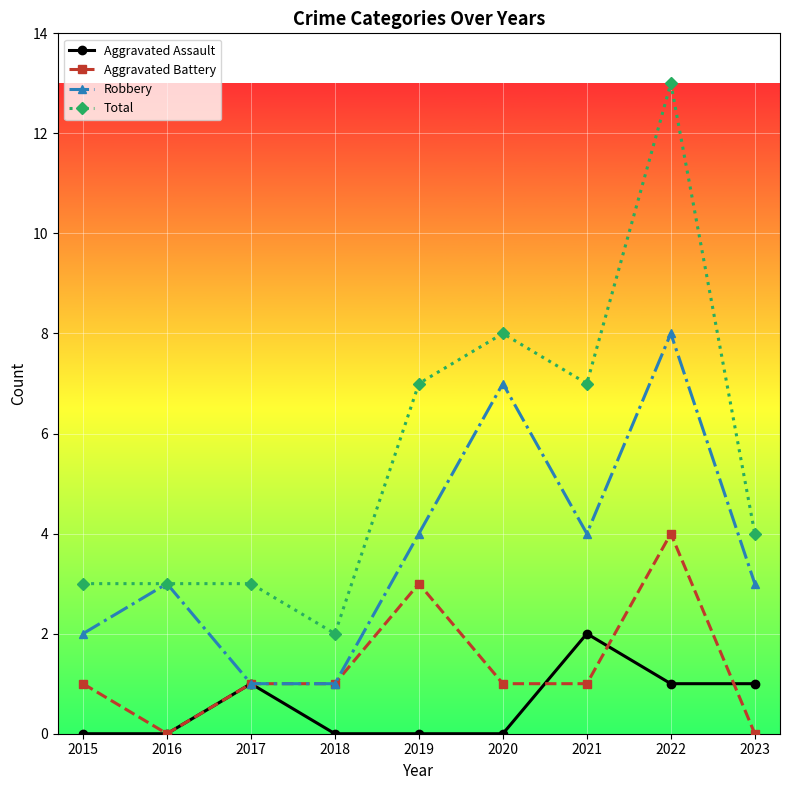

At which category is the sum across all series the highest?

2022